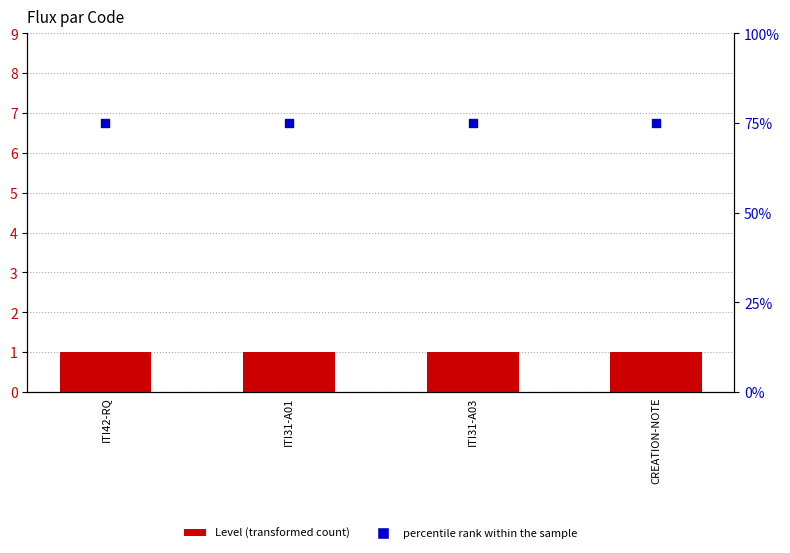

Which series reaches the maximum Y coordinate?

percentile rank within the sample